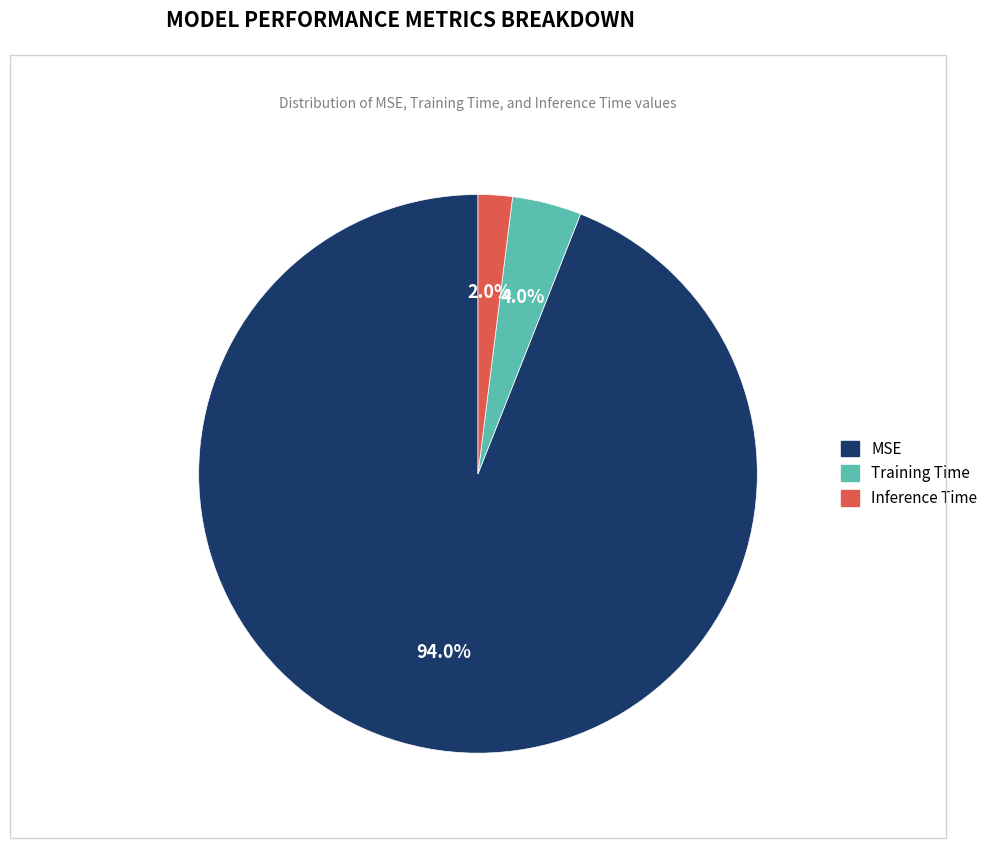

Which has a higher value, Training Time or MSE?

MSE